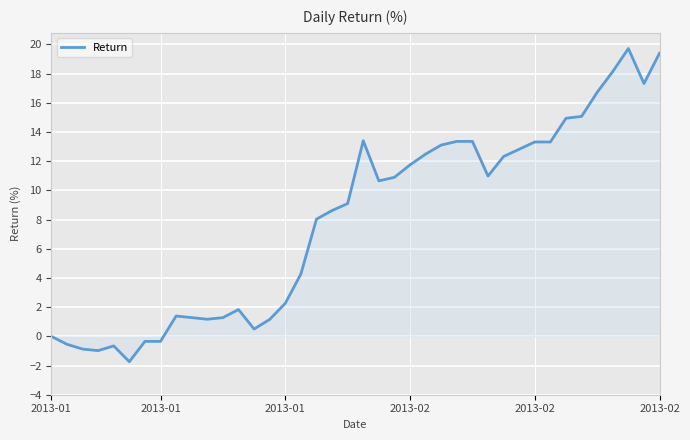

What is the difference between the maximum and minimum values?

21.5